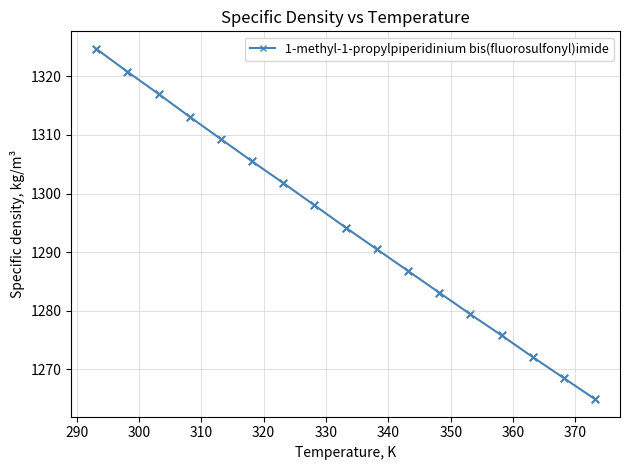

What is the sum of all values?

22005.5